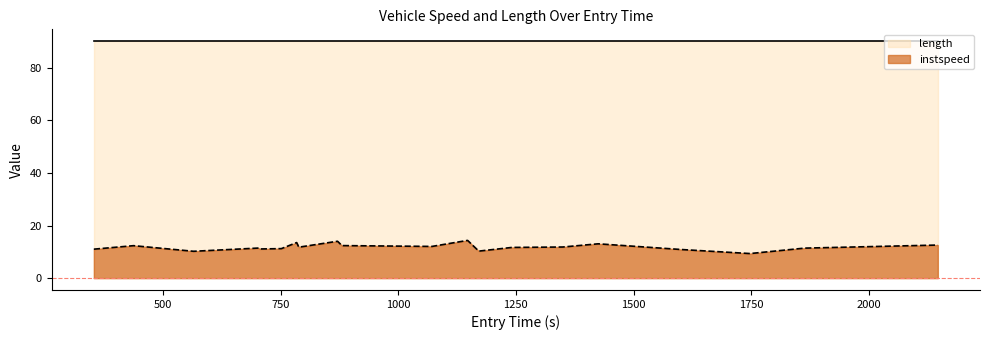

What is the greatest value displayed?

90.1